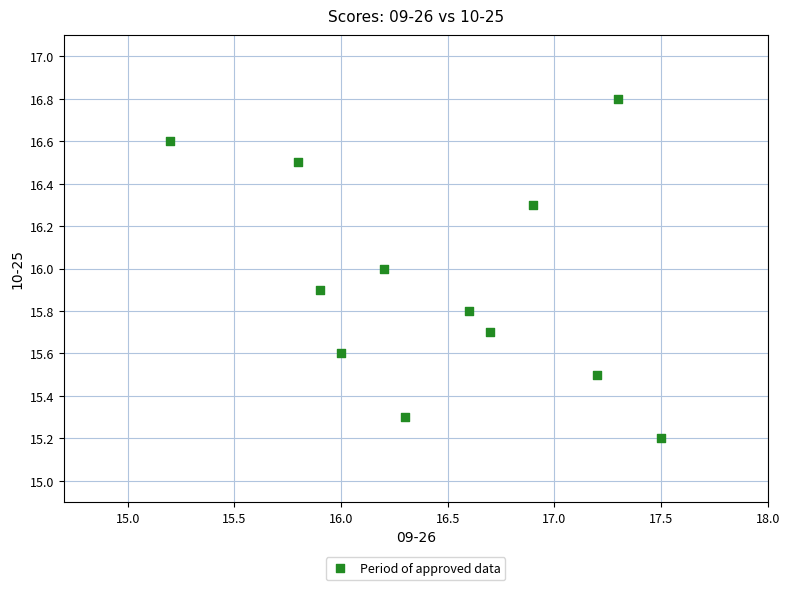

What is the average Y value?

15.9